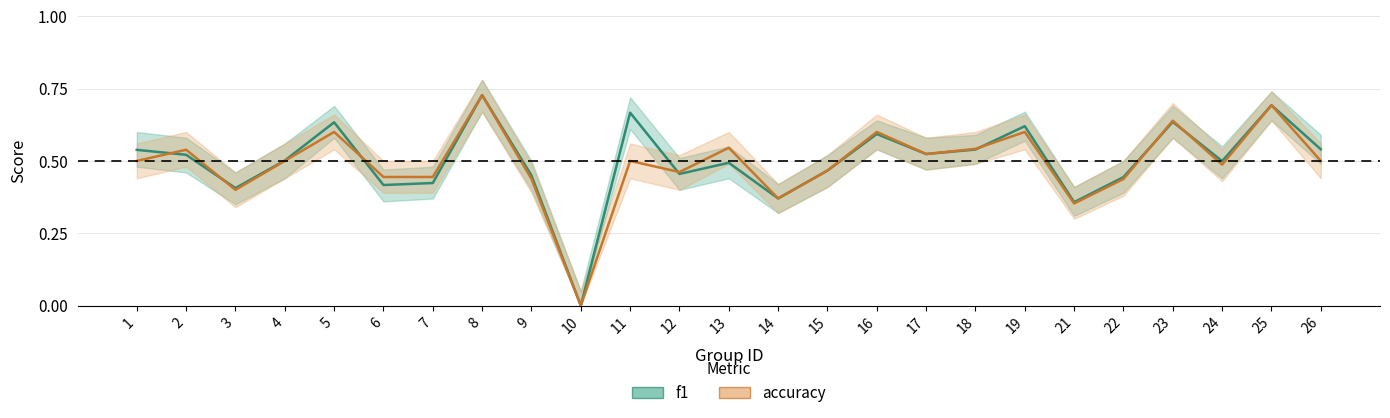

True or false: f1 and accuracy intersect in this chart.

True